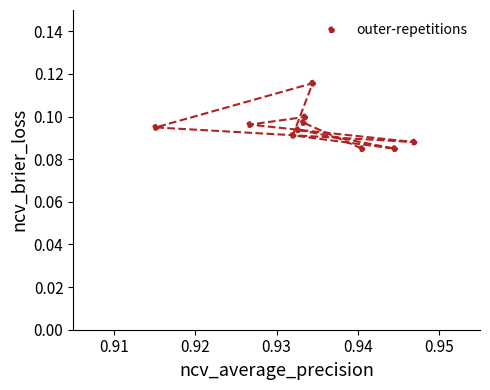

What is the average X value?

0.9